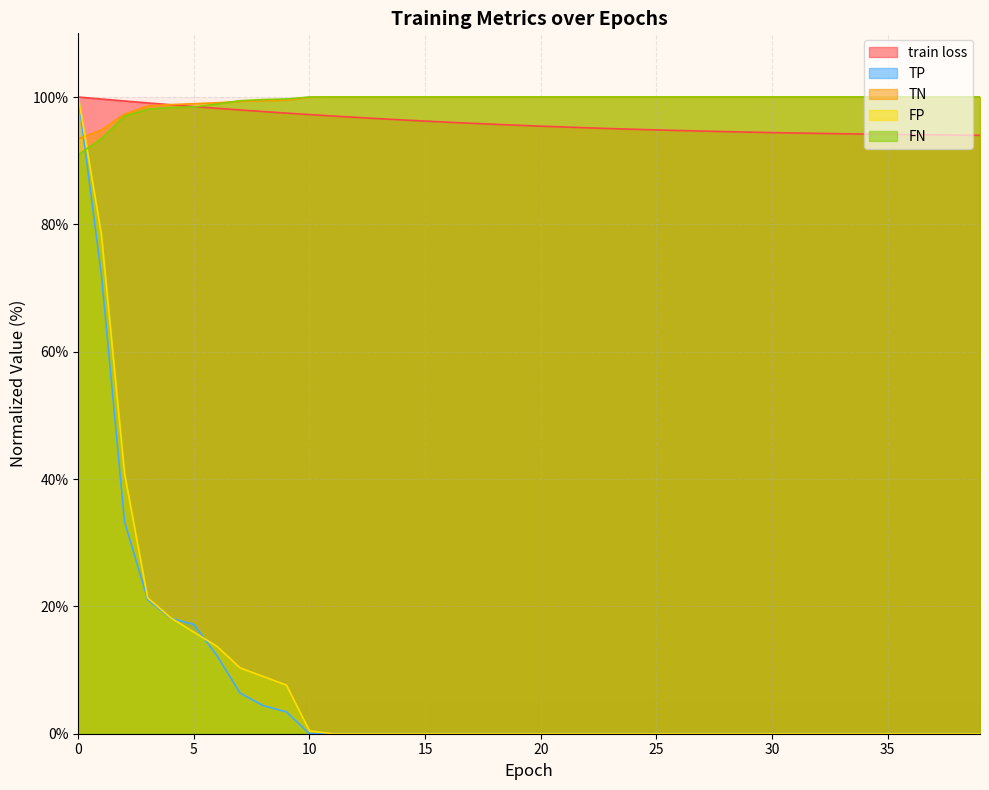

What is the sum of all TN values?

3979.2